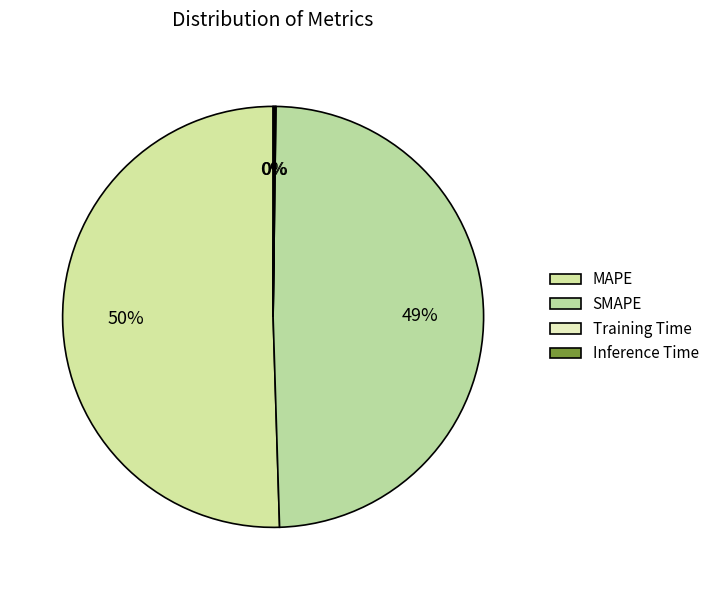

True or false: Training Time accounts for 12% of the total.

False